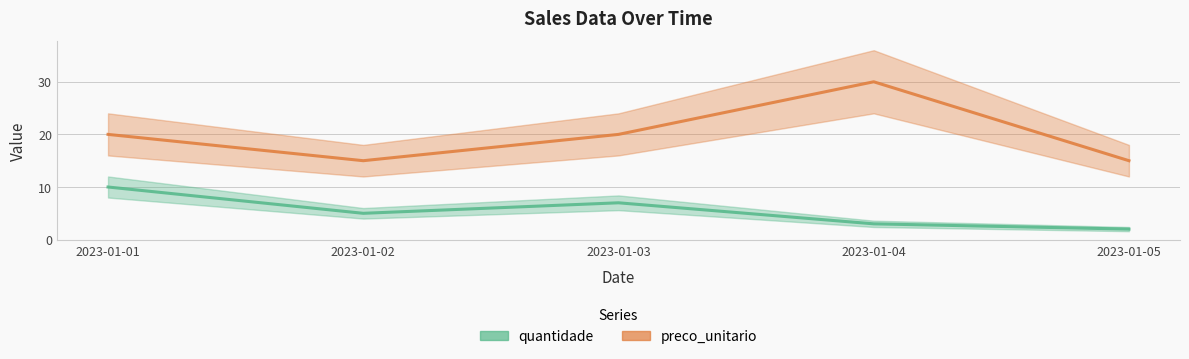

Read the quantidade value at 2023-01-03.

7